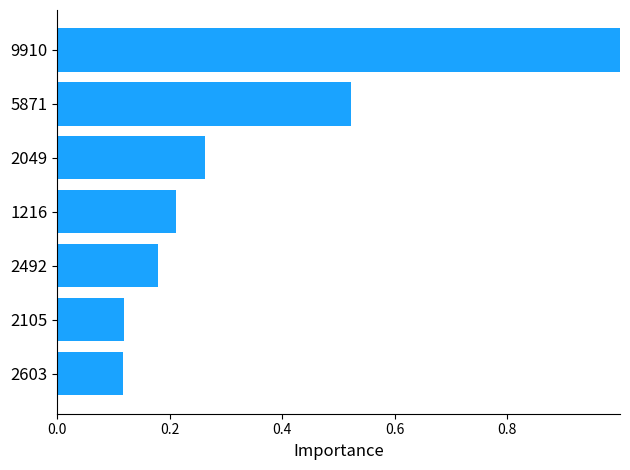

What is the difference between the maximum and minimum values?

0.9